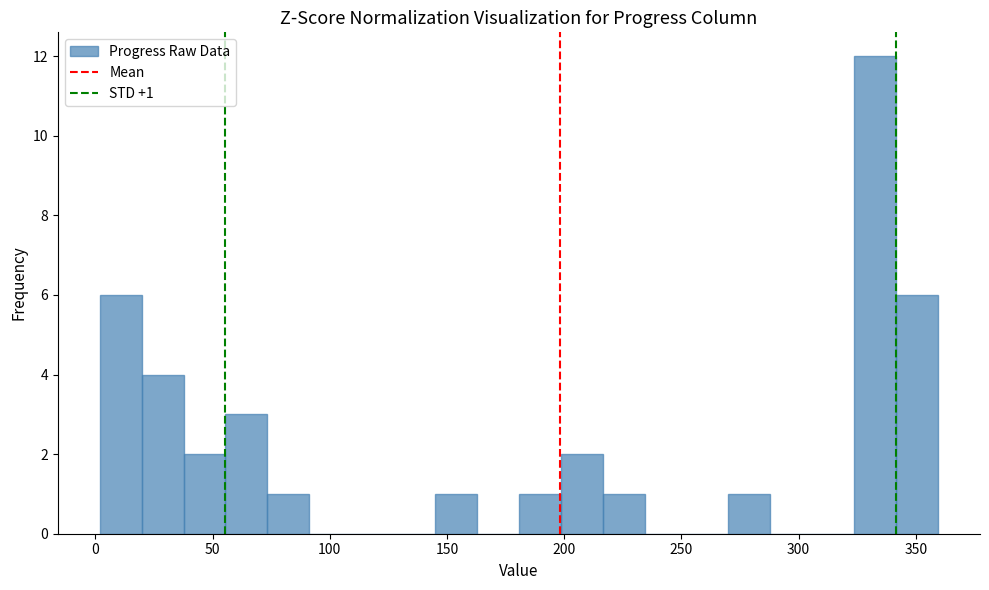

Around what value on the x-axis is the tallest bar? Give the approximate position of its centre, as read against the axis.

335